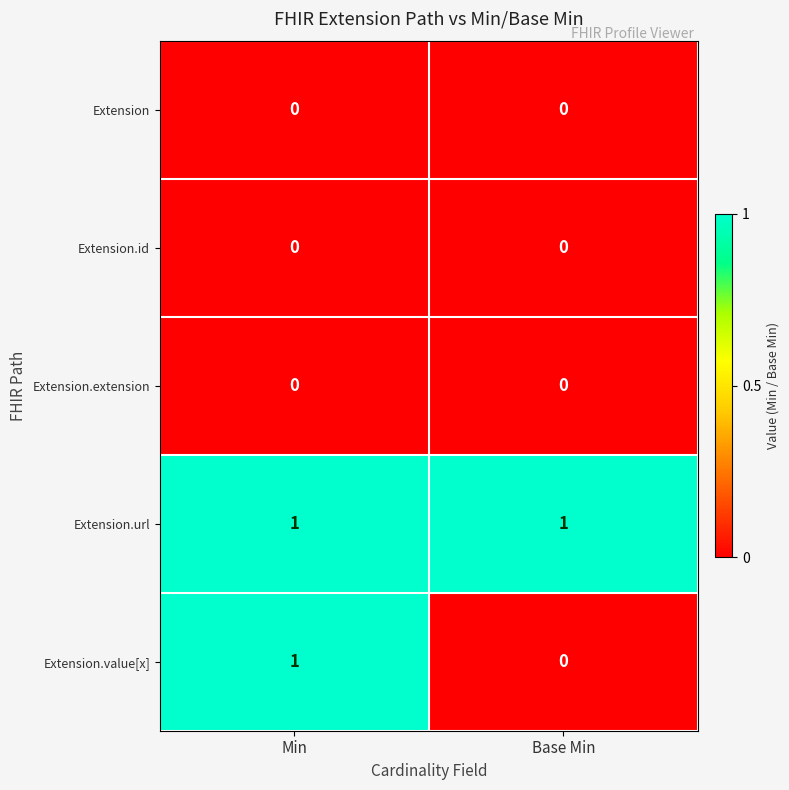

True or false: Extension.url has a value of 0 at Min.

False